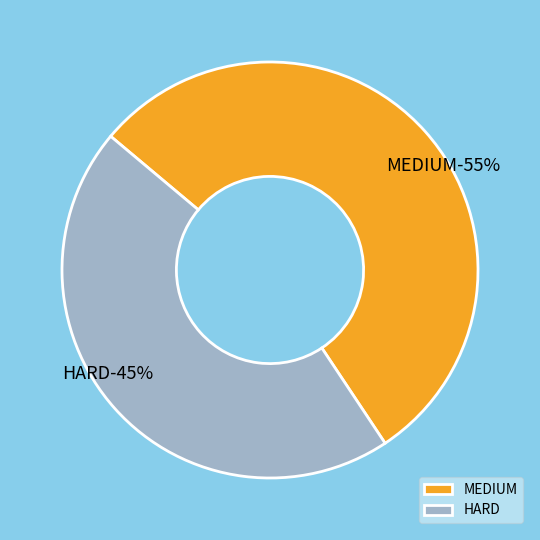

What percentage is the MEDIUM slice, to the nearest percent?

55%